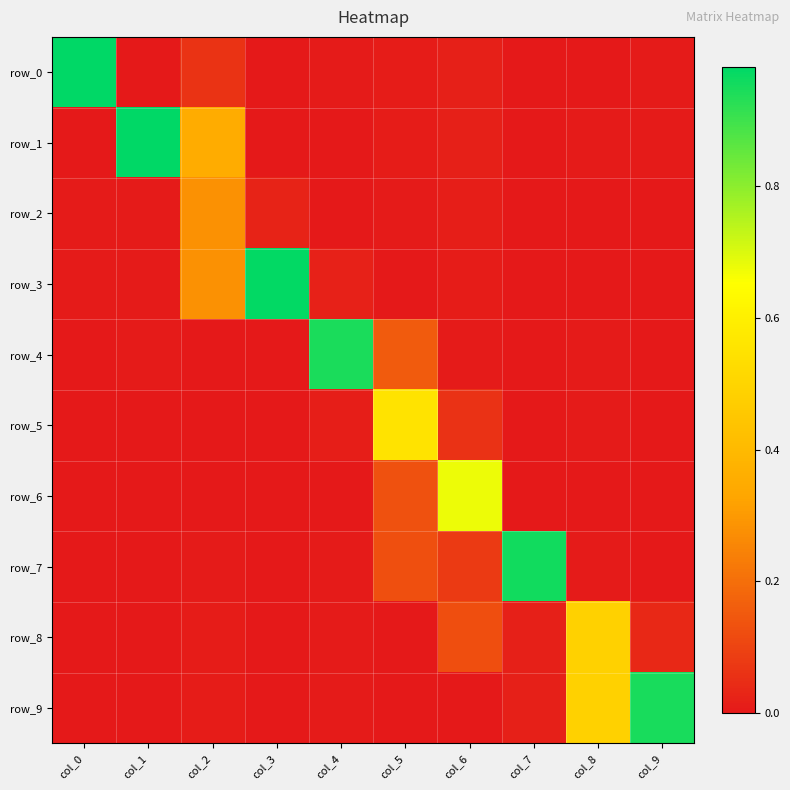

The row_9 series shows 0.0 at col_0. True or false?

True